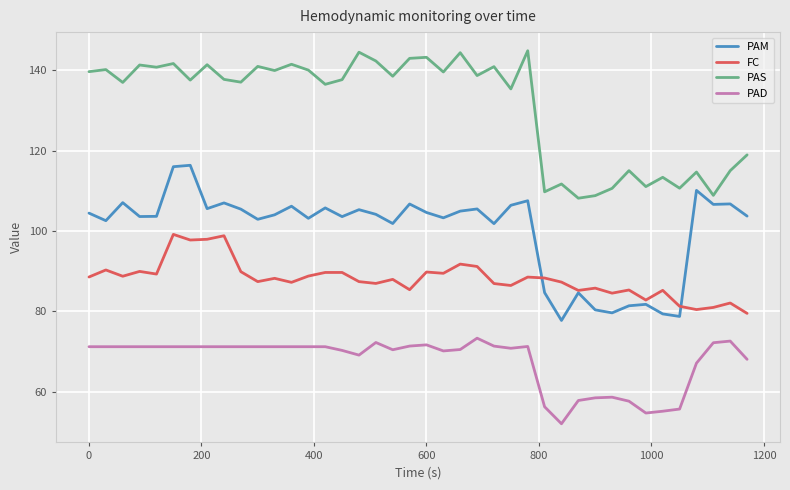

True or false: FC and PAS intersect in this chart.

False